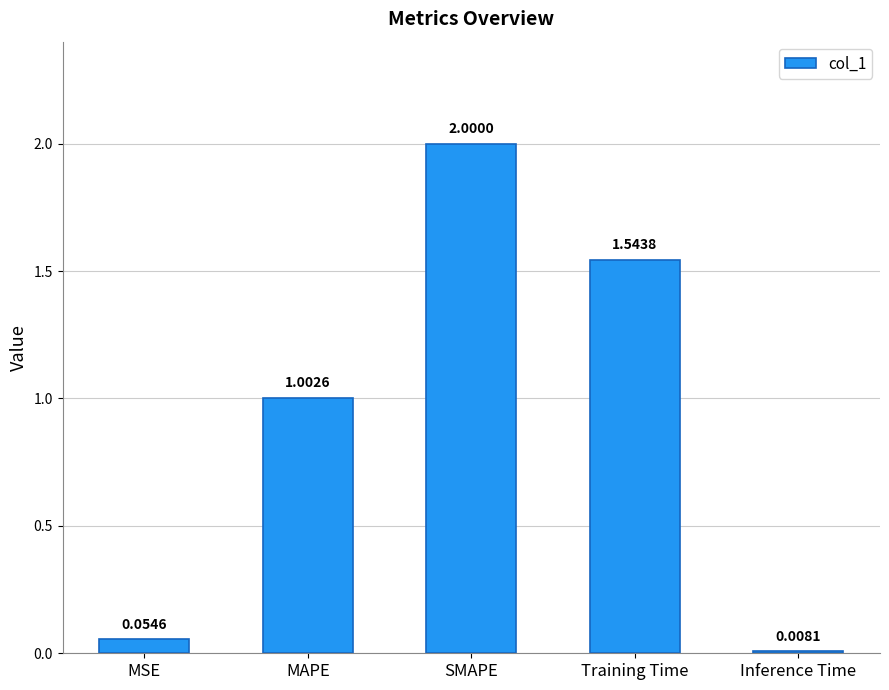

Rank the categories by value from lowest to highest.

Inference Time, MSE, MAPE, Training Time, SMAPE